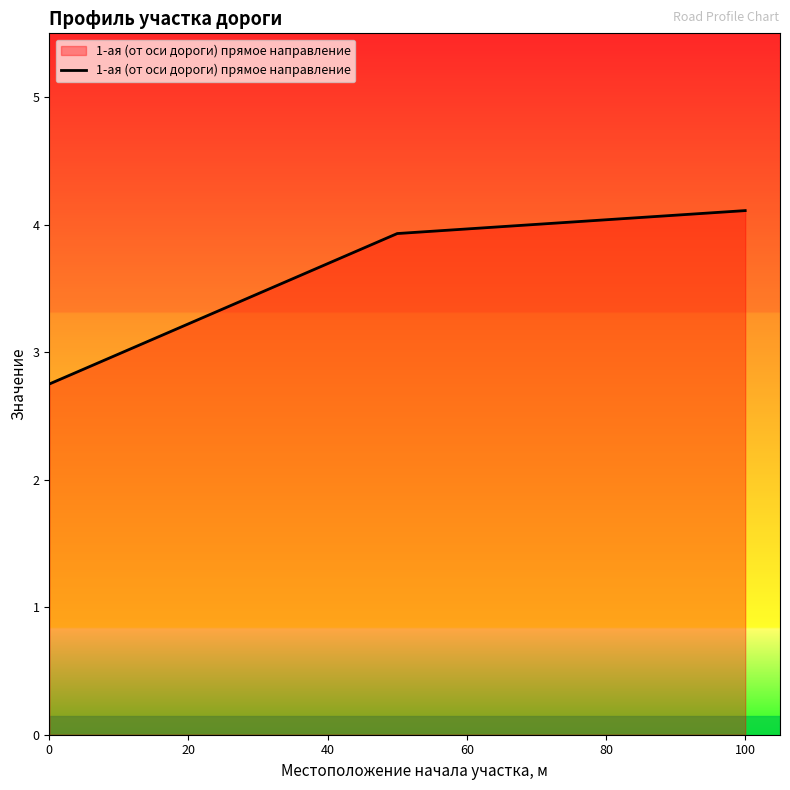

What is the maximum value shown in the chart?

4.1